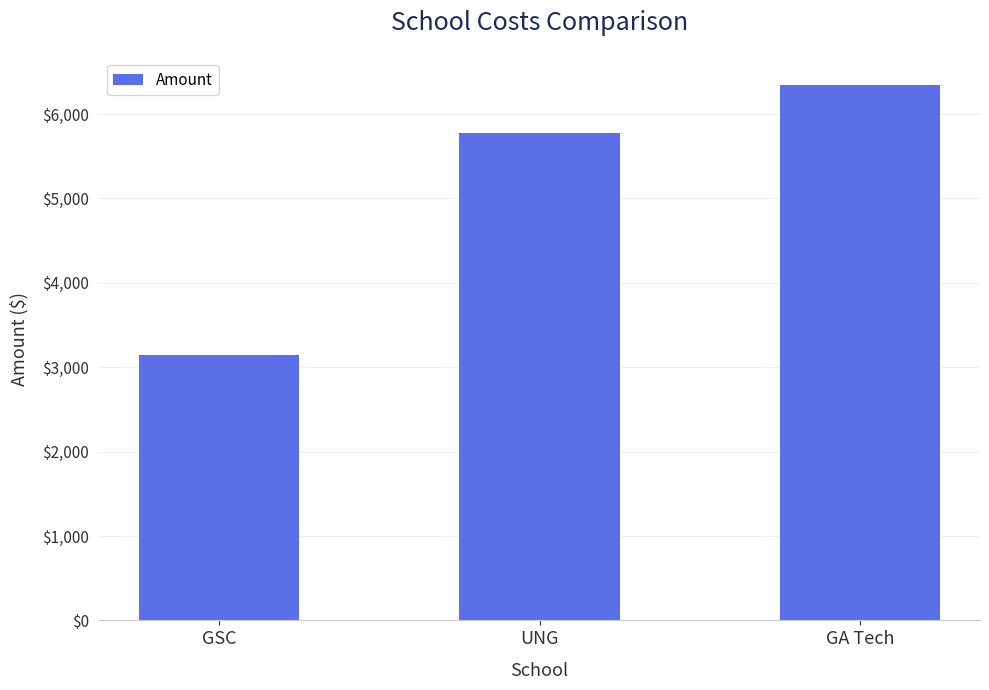

List the labels in order of value, largest first.

GA Tech, UNG, GSC